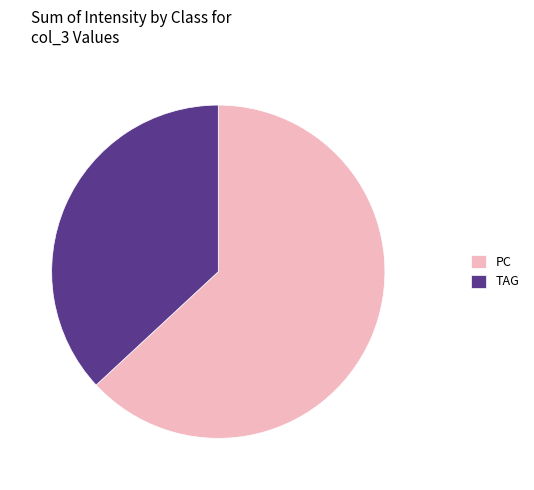

True or false: PC accounts for 50% of the total.

False